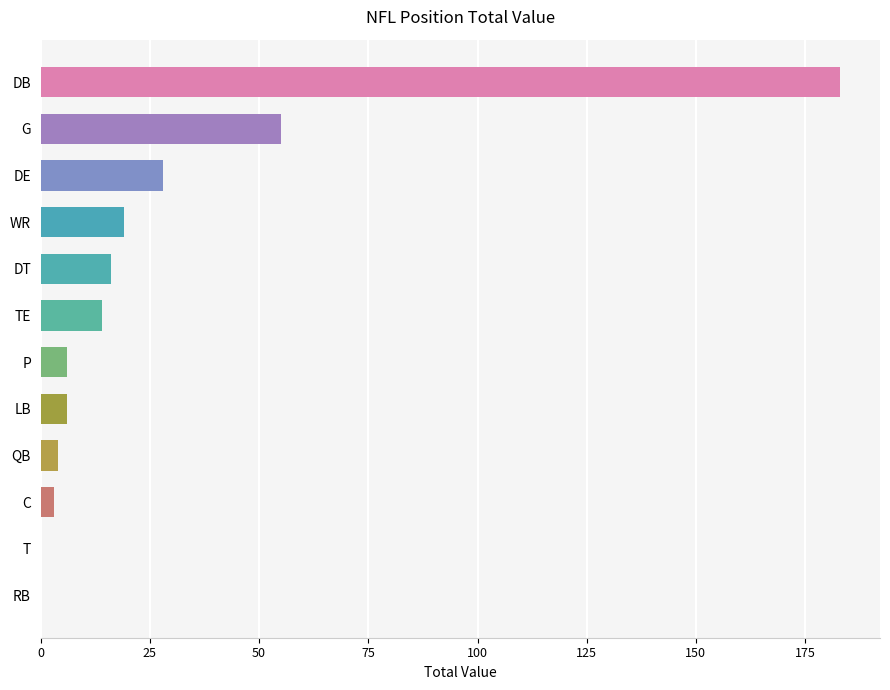

Count the number of categories in the chart.

12